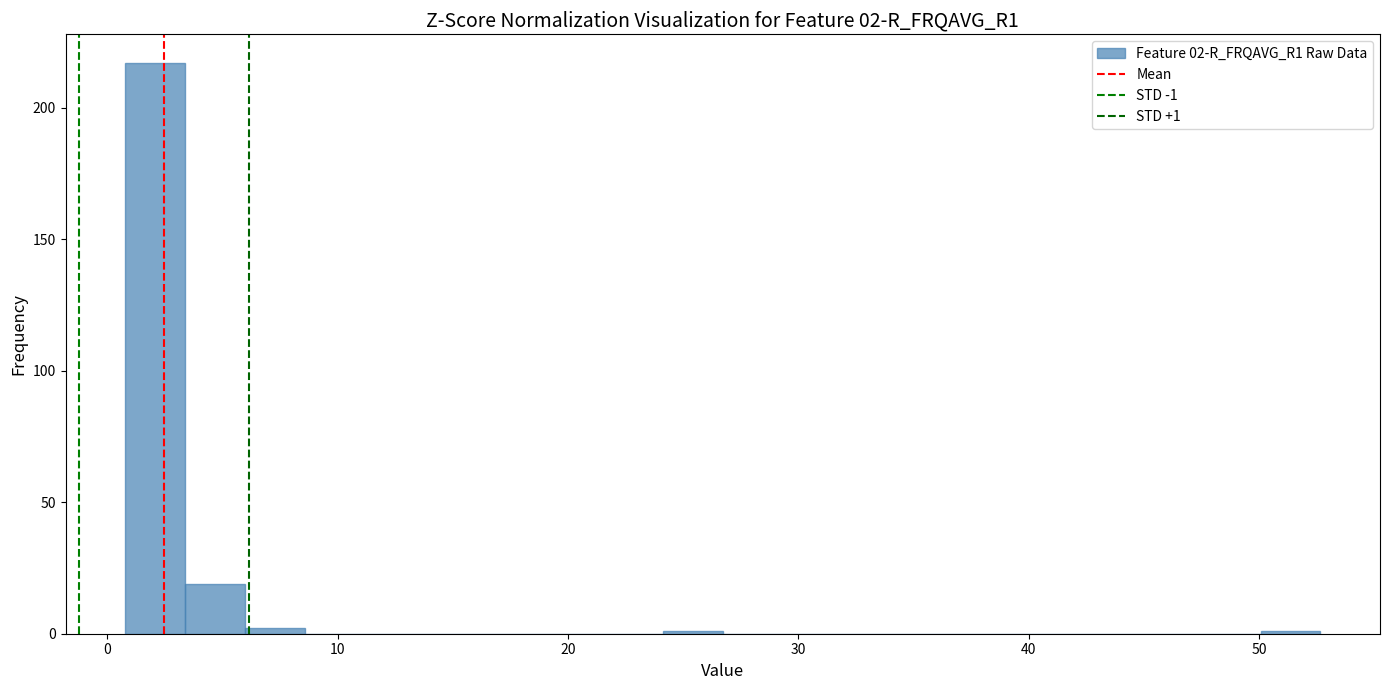

Read against the x-axis, roughly where is the centre of the tallest bar?

2